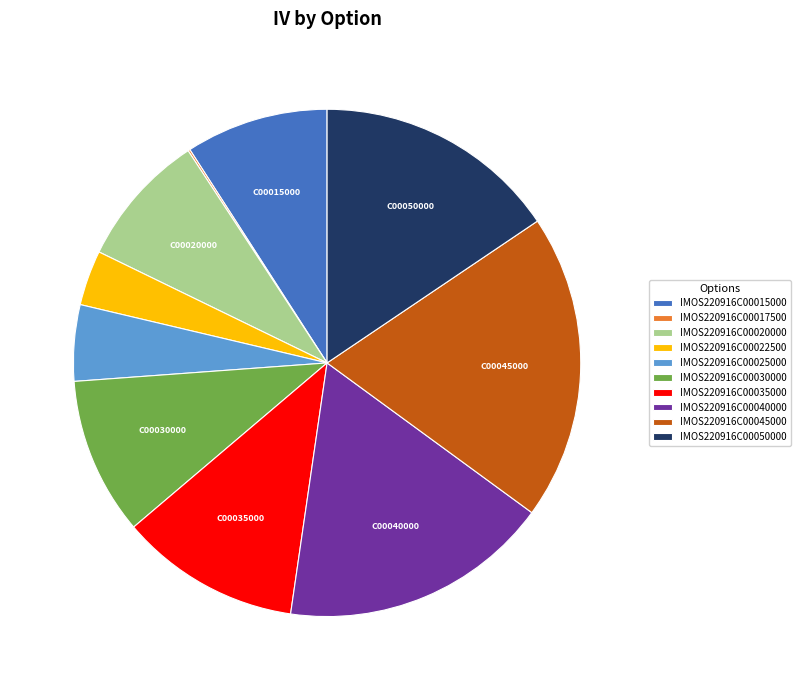

True or false: IMOS220916C00050000 accounts for 16% of the total.

True